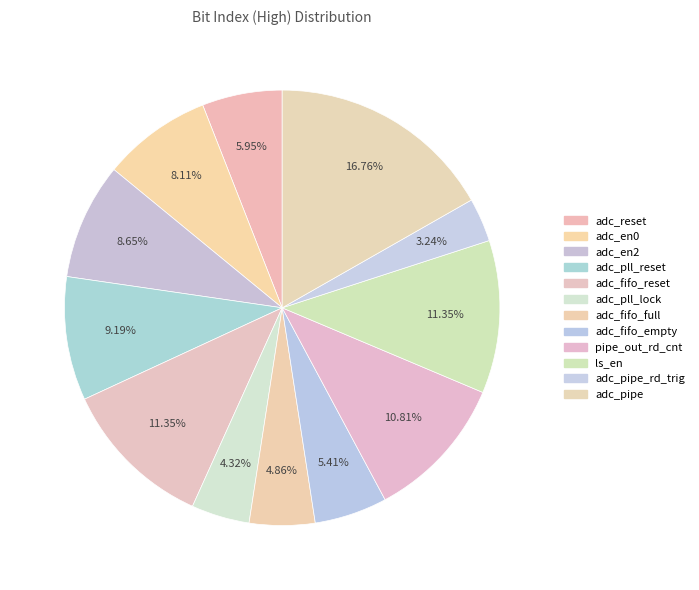

Is the sum of pipe_out_rd_cnt and ls_en greater than half?

No